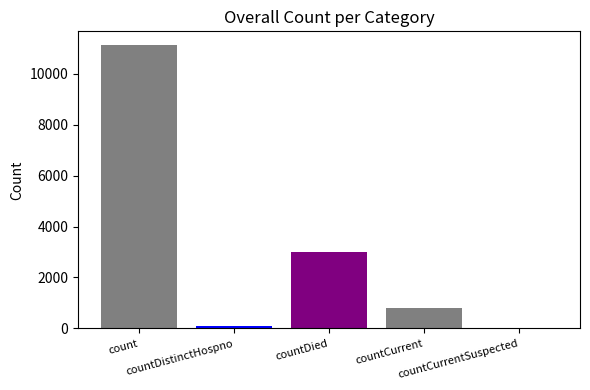

The value at countDistinctHospno is 46. True or false?

False